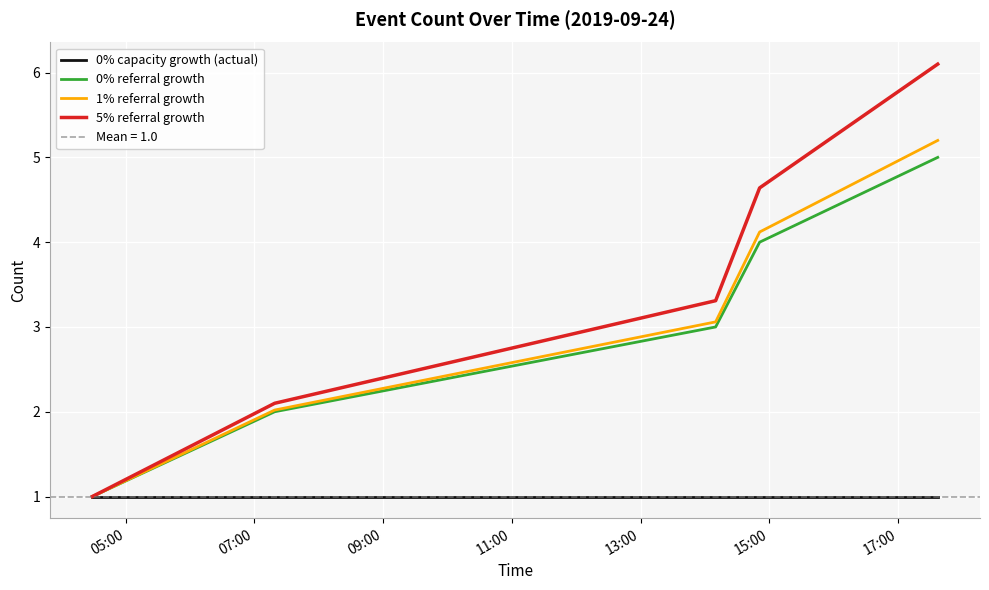

True or false: 1% referral growth and 0% capacity growth (actual) cross at least once.

False